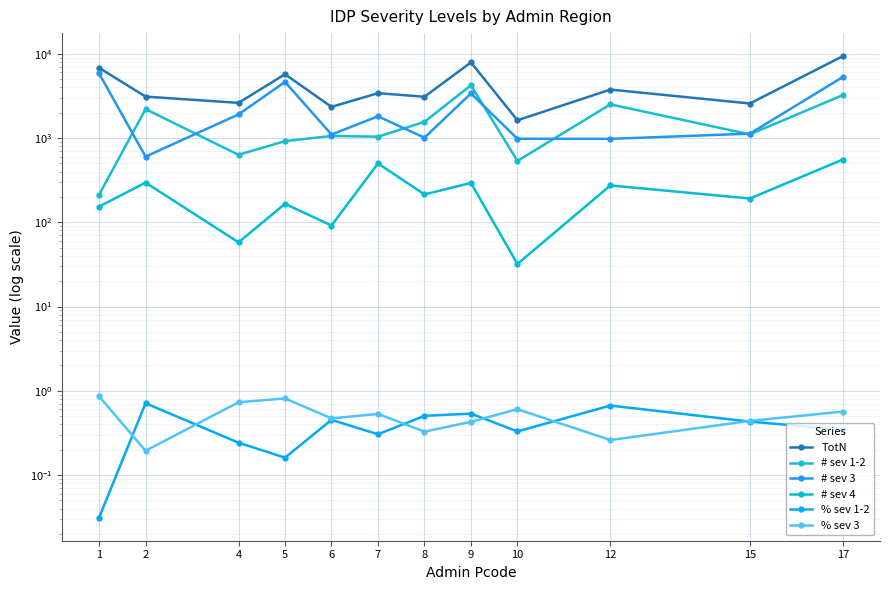

List the series in order of their peak value, lowest first.

% sev 1-2, % sev 3, # sev 4, # sev 1-2, # sev 3, TotN